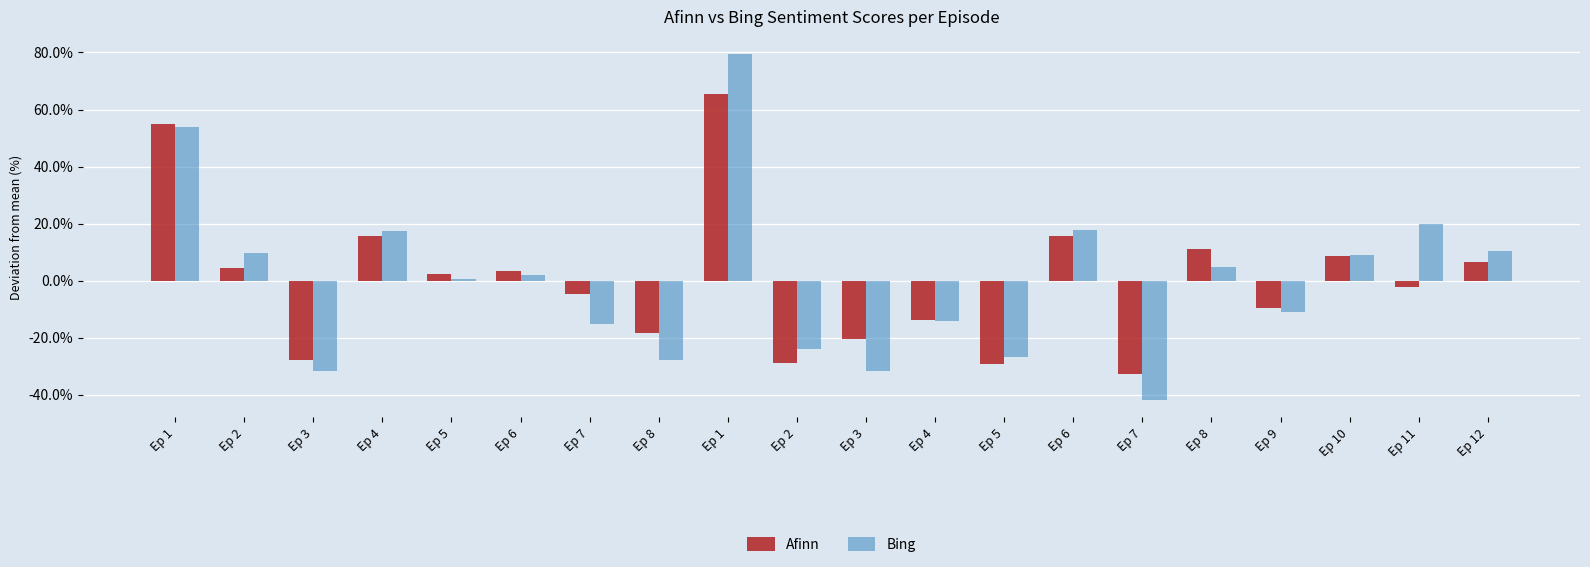

How many bars are there in total?

40